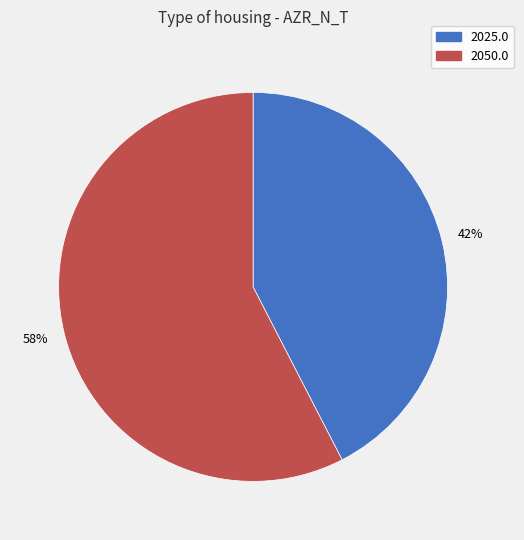

How many slices are in this pie chart?

2